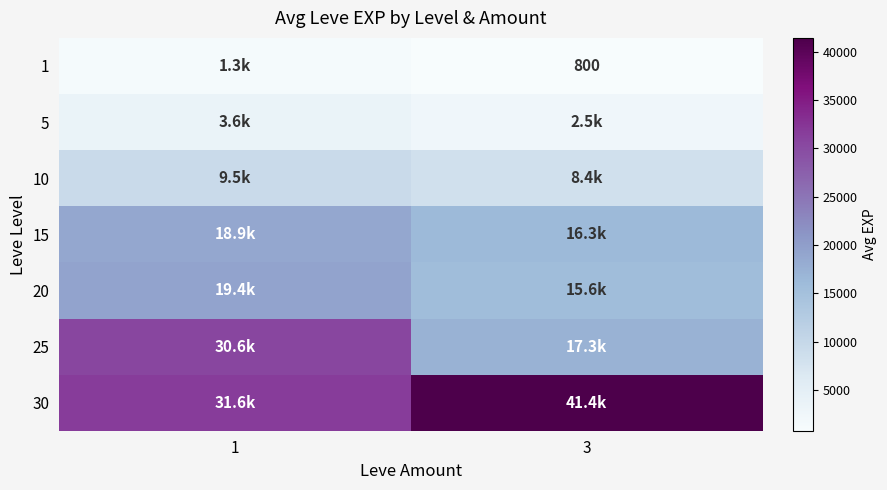

How many series are shown in this chart?

7